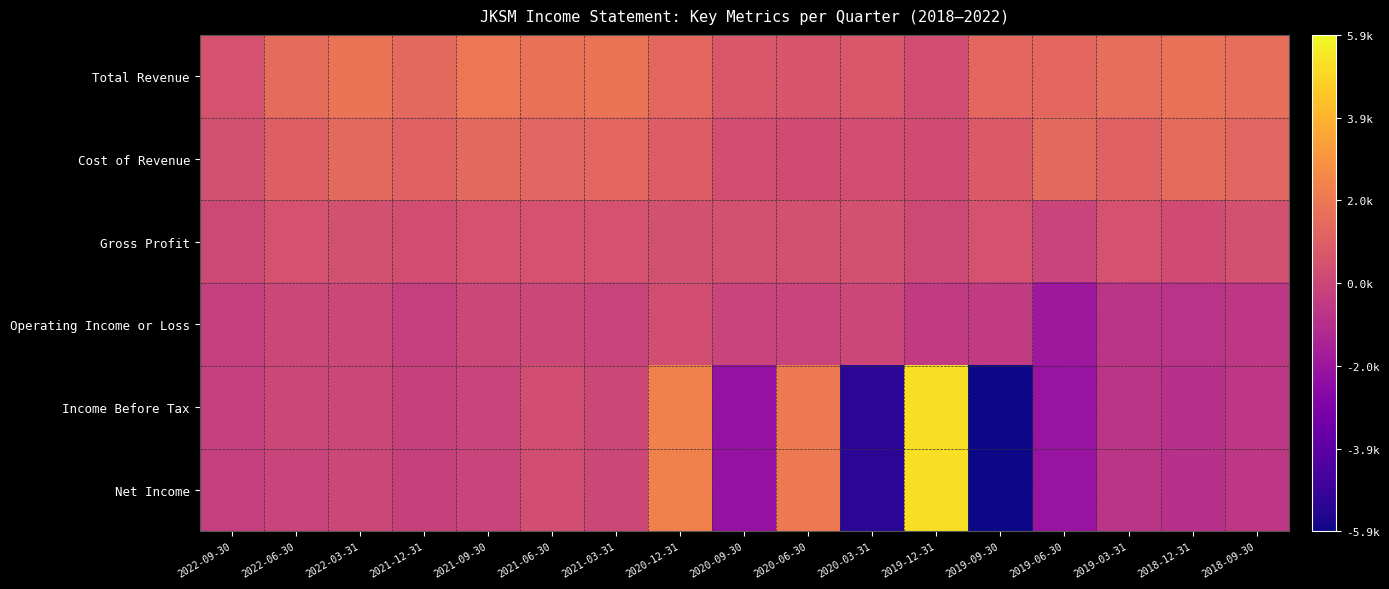

What is the total value across all series at 2018-12-31?

800